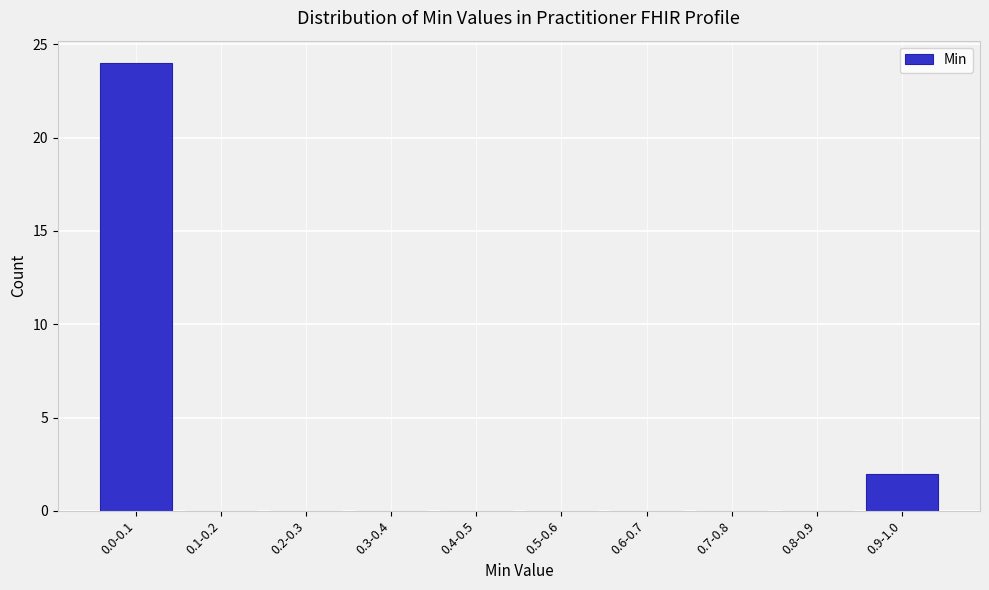

Between 0.0-0.1 and 0.6-0.7, which is larger?

0.0-0.1